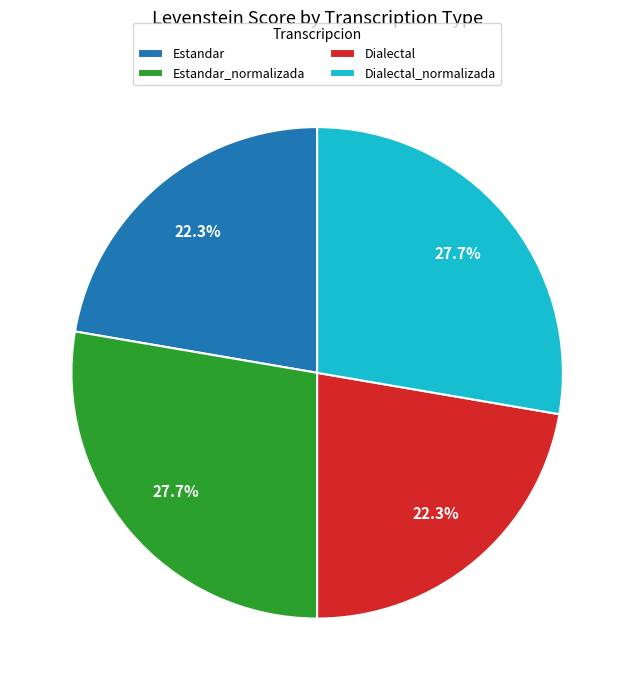

True or false: Dialectal accounts for 33% of the total.

False